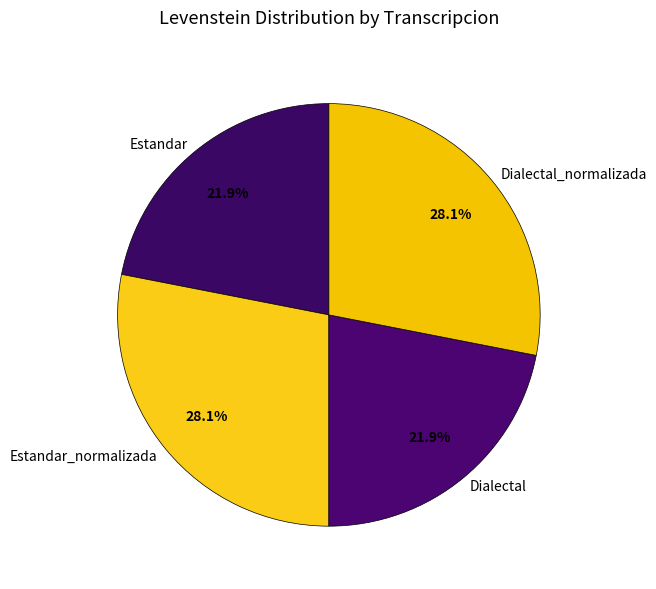

What is the total percentage of Estandar_normalizada and Dialectal?

50.0%